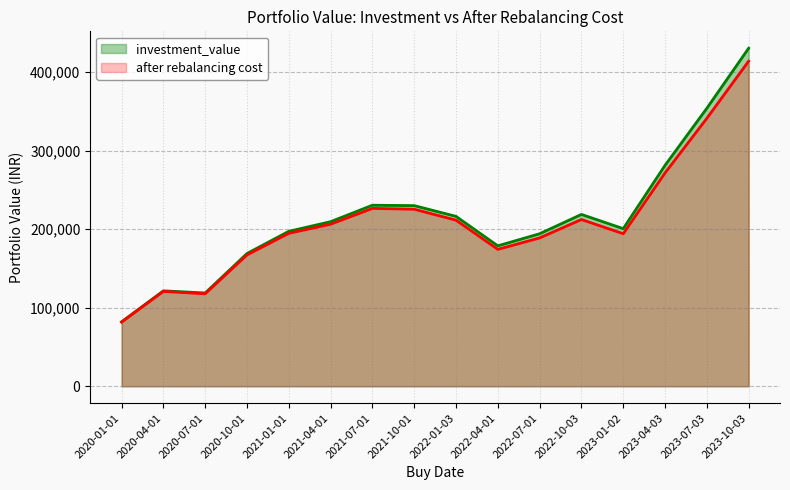

Reading left to right, what are all the values shown in this chart?

investment_value: 2020-01-01=82069.2	2020-04-01=121558.2	2020-07-01=118813.5	2020-10-01=169087.5	2021-01-01=197353.3	2021-04-01=209626.5	2021-07-01=230588.9	2021-10-01=230081.0	2022-01-03=216393.0	2022-04-01=178860.1	2022-07-01=194268.4	2022-10-03=218880.1	2023-01-02=200755.0	2023-04-03=281373.0	2023-07-03=354109.9	2023-10-03=430547.1
after rebalancing cost: 2020-01-01=81804.2	2020-04-01=120865.7	2020-07-01=117811.6	2020-10-01=167291.7	2021-01-01=194807.3	2021-04-01=206432.1	2021-07-01=226550.2	2021-10-01=225506.1	2022-01-03=211560.3	2022-04-01=174385.6	2022-07-01=188953.5	2022-10-03=212396.8	2023-01-02=194292.6	2023-04-03=271750.5	2023-07-03=341279.9	2023-10-03=414082.7